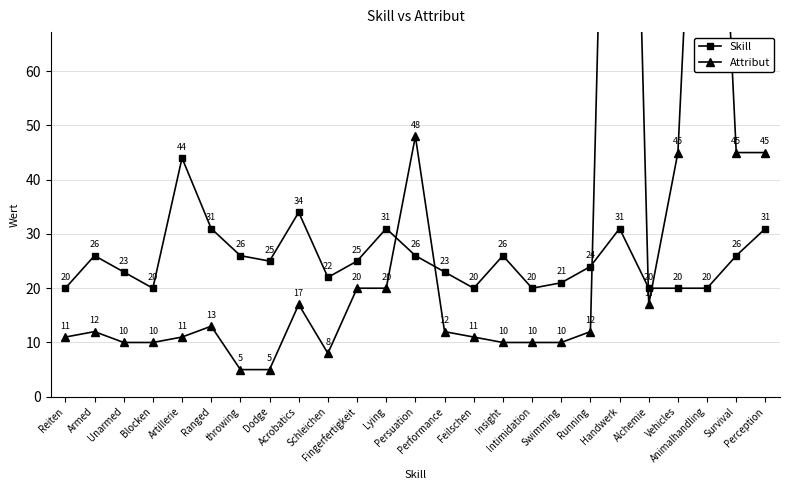

Which series ends up on top after the final intersection of Attribut and Skill?

Attribut